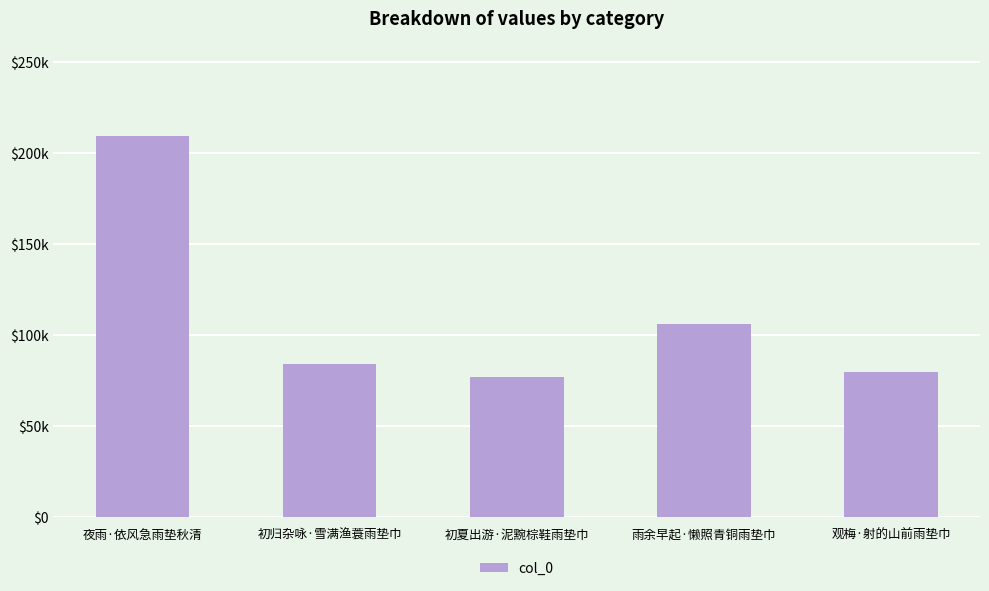

The chart shows a value of 84289 at 初归杂咏·雪满渔蓑雨垫巾. True or false?

True